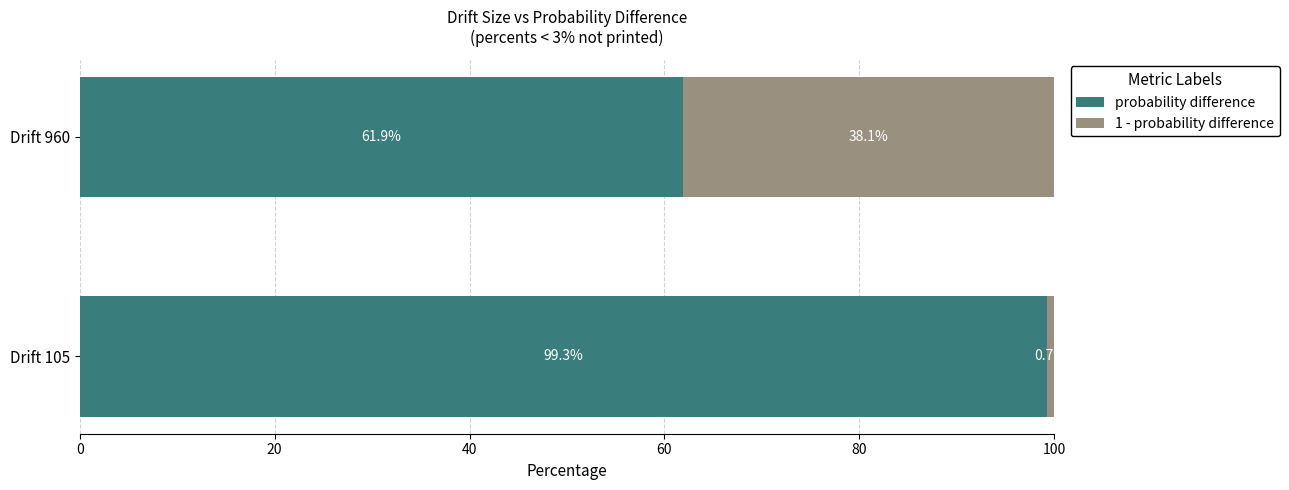

What is the lowest value of the probability difference series?

61.9